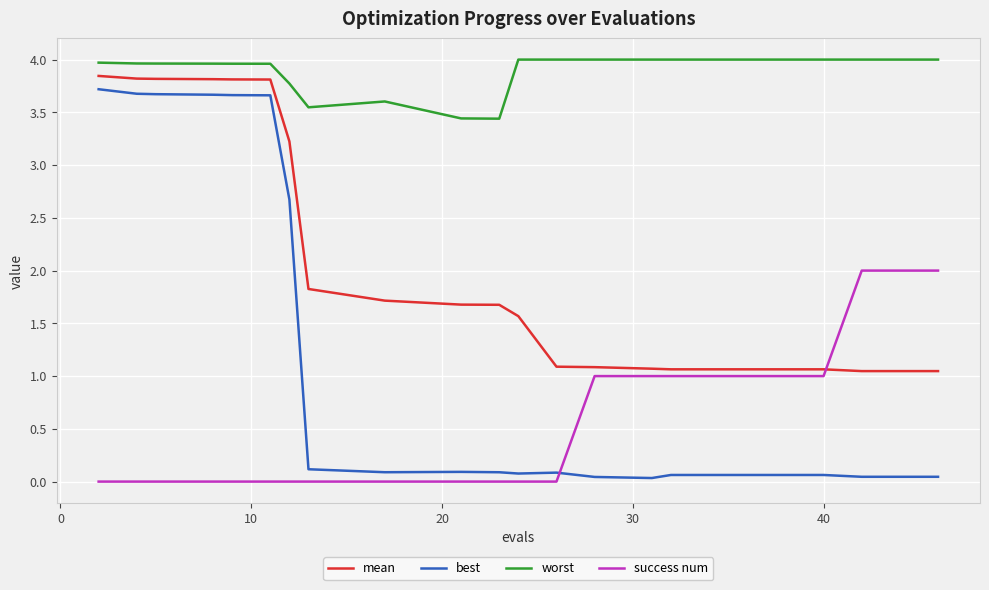

True or false: mean and worst cross at least once.

False